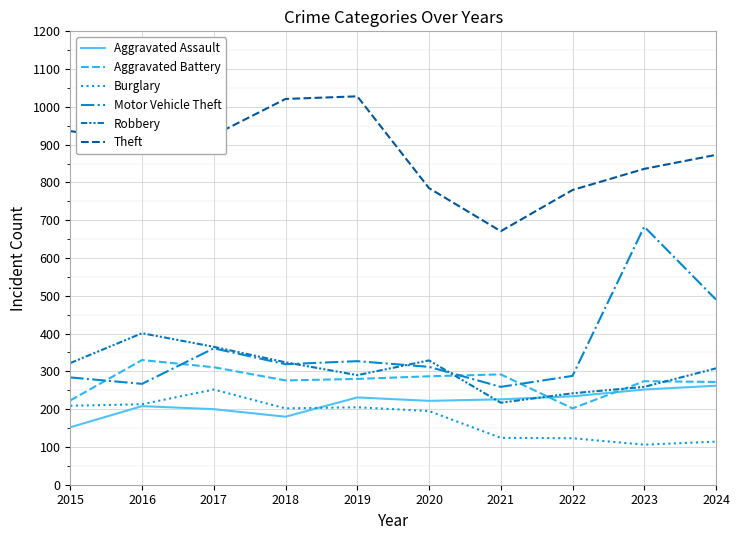

What is the greatest value displayed?

1028